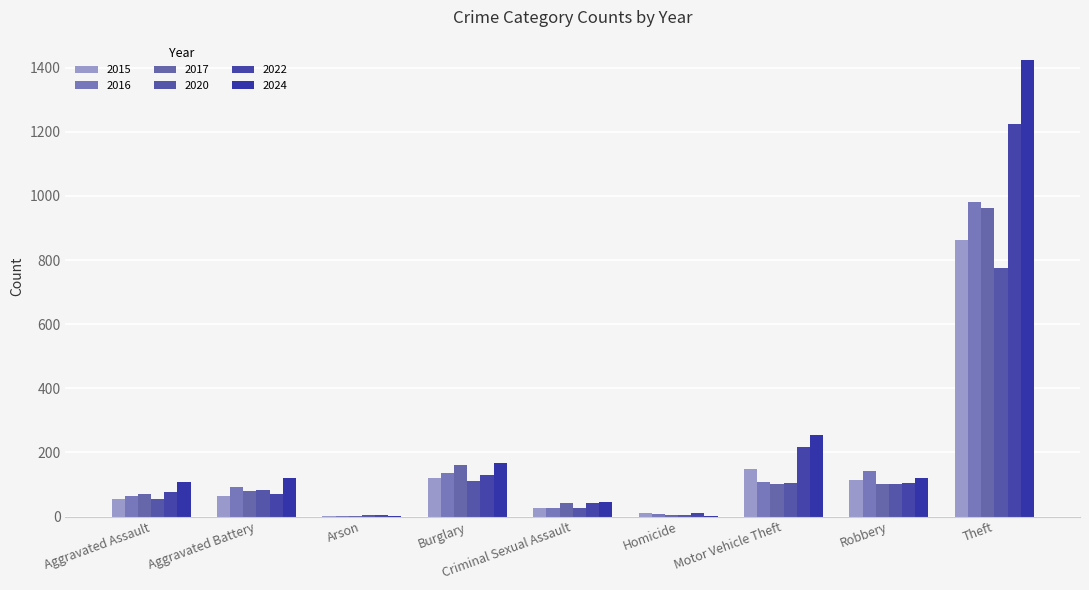

Reading right to left, extract all data points from this chart.

2015: Theft=862	Robbery=113	Motor Vehicle Theft=148	Homicide=12	Criminal Sexual Assault=28	Burglary=120	Arson=2	Aggravated Battery=63	Aggravated Assault=54
2016: Theft=982	Robbery=143	Motor Vehicle Theft=108	Homicide=8	Criminal Sexual Assault=28	Burglary=136	Arson=2	Aggravated Battery=92	Aggravated Assault=64
2017: Theft=961	Robbery=103	Motor Vehicle Theft=101	Homicide=5	Criminal Sexual Assault=43	Burglary=161	Arson=1	Aggravated Battery=80	Aggravated Assault=71
2020: Theft=774	Robbery=102	Motor Vehicle Theft=105	Homicide=6	Criminal Sexual Assault=27	Burglary=110	Arson=4	Aggravated Battery=82	Aggravated Assault=56
2022: Theft=1225	Robbery=106	Motor Vehicle Theft=216	Homicide=10	Criminal Sexual Assault=43	Burglary=130	Arson=4	Aggravated Battery=69	Aggravated Assault=76
2024: Theft=1425	Robbery=120	Motor Vehicle Theft=255	Homicide=2	Criminal Sexual Assault=46	Burglary=168	Arson=2	Aggravated Battery=121	Aggravated Assault=109